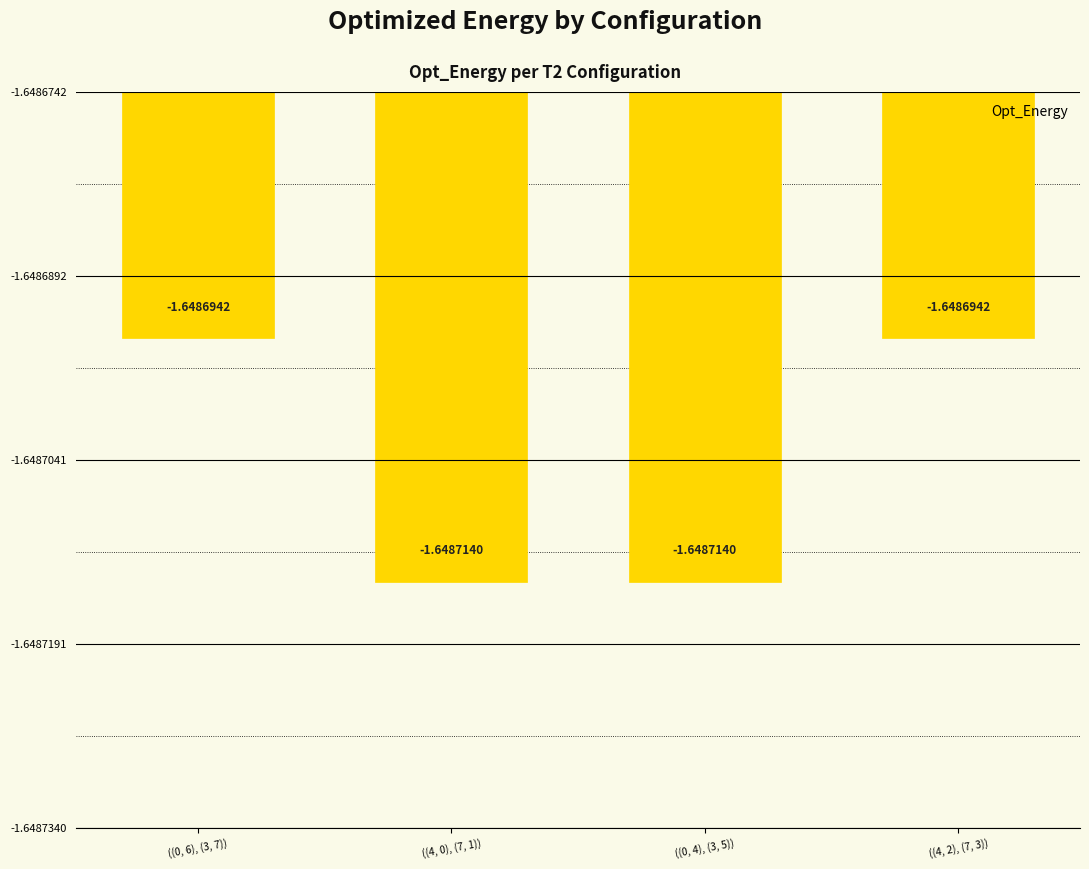

What is the label of the 3rd bar from the right?

((4, 0), (7, 1))